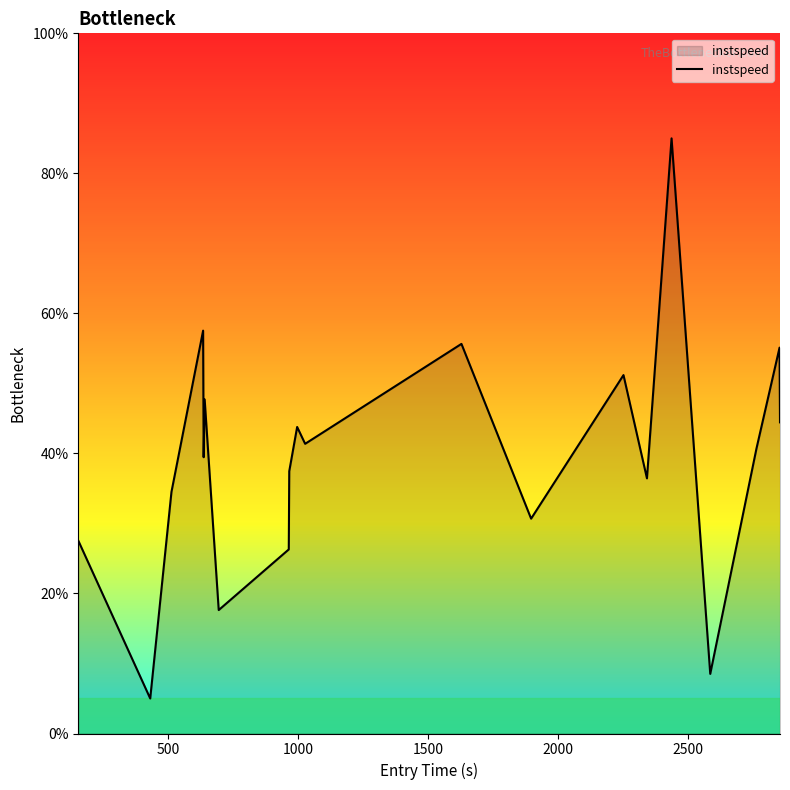

What is the smallest value displayed?

5.0